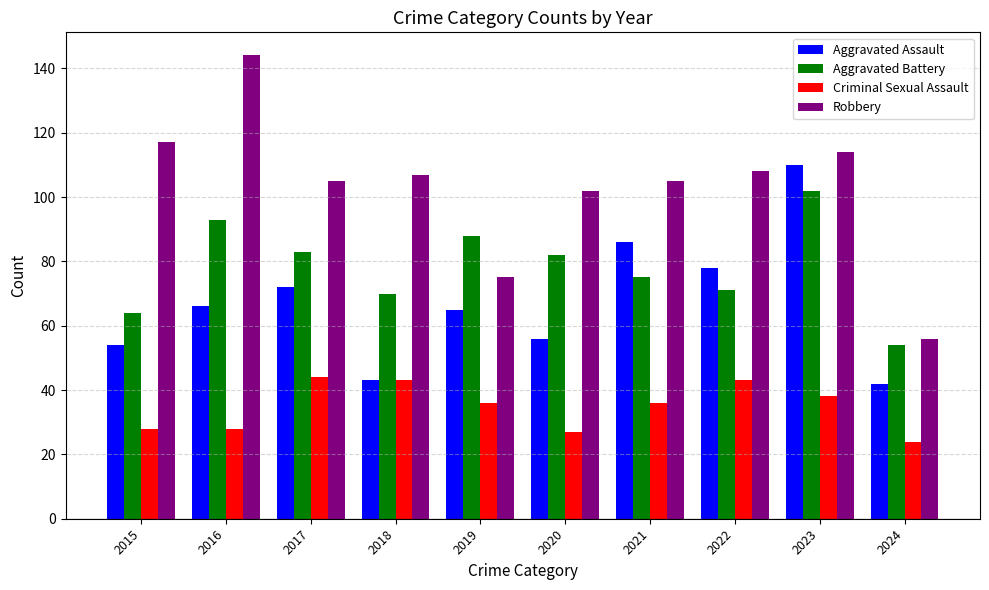

What is the difference between the highest and lowest values at 2024?

32